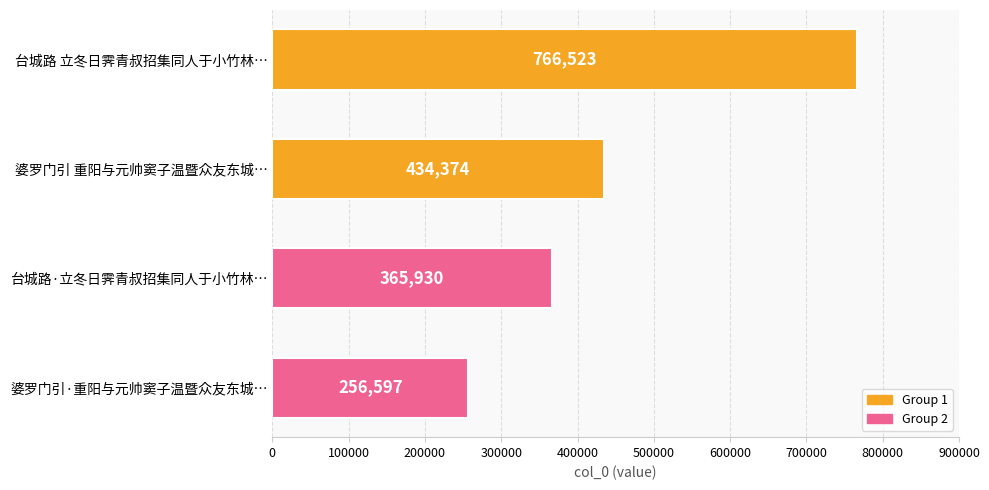

Reading top to bottom, transcribe all the data shown in this chart.

766523	434374	365930	256597